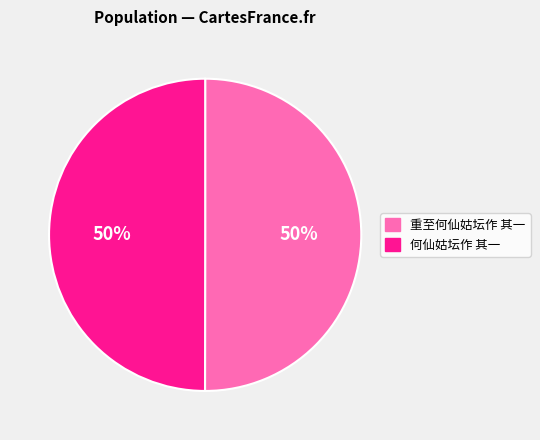

Is the sum of 重至何仙姑坛作 其一 and 何仙姑坛作 其一 greater than half?

Yes